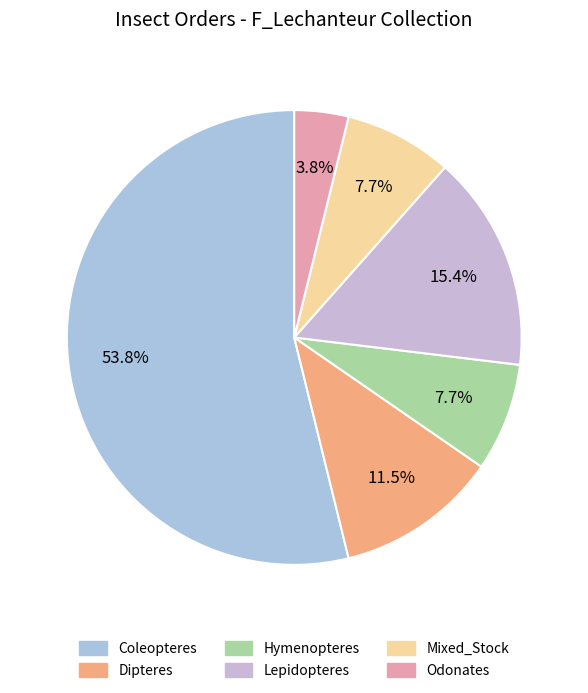

What is the largest slice in the pie chart?

Coleopteres